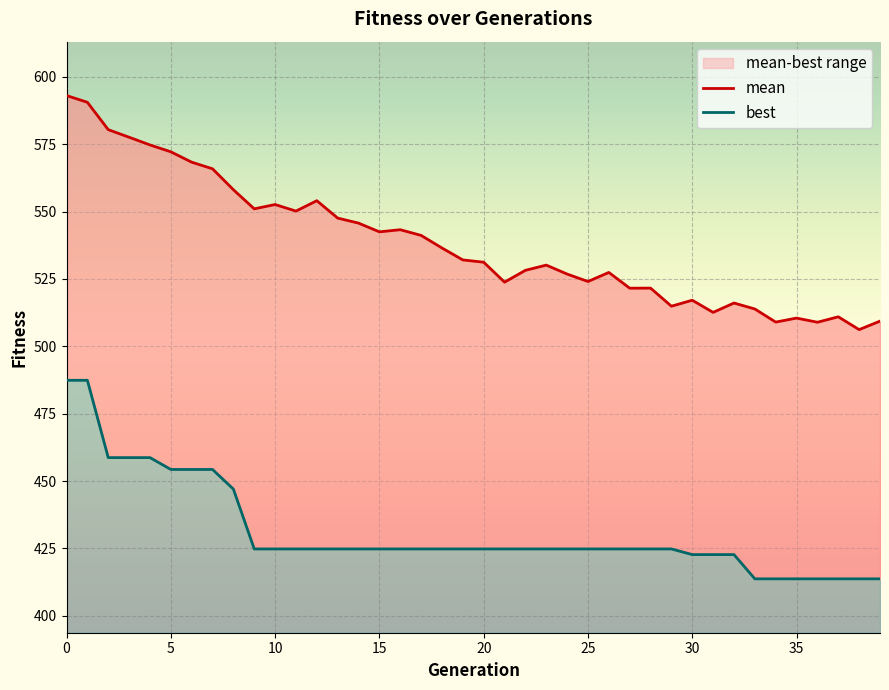

At how many categories does at least one series exceed 506?

40